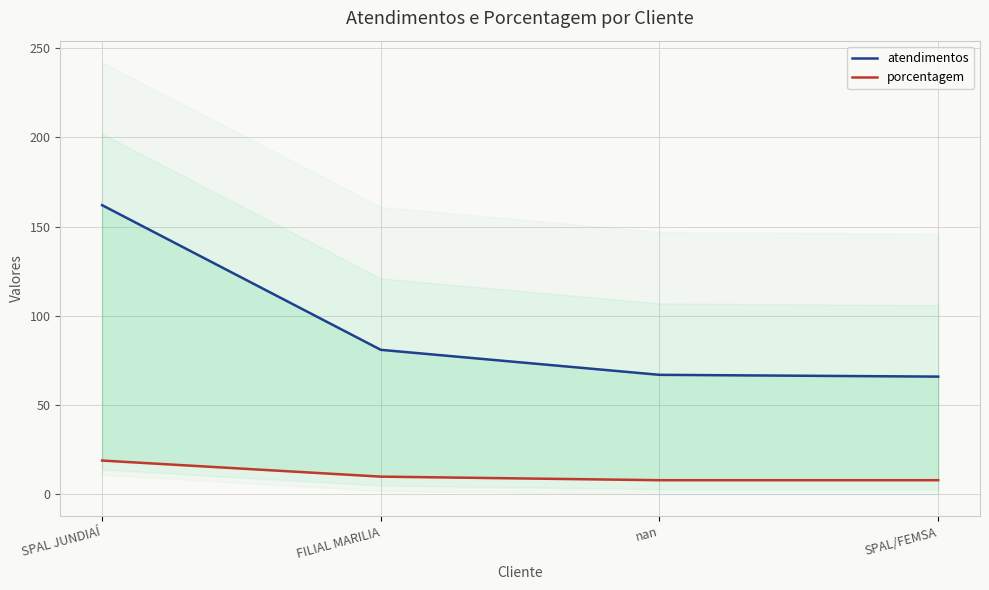

What is the difference between the porcentagem values at SPAL/FEMSA and SPAL JUNDIAÍ?

11